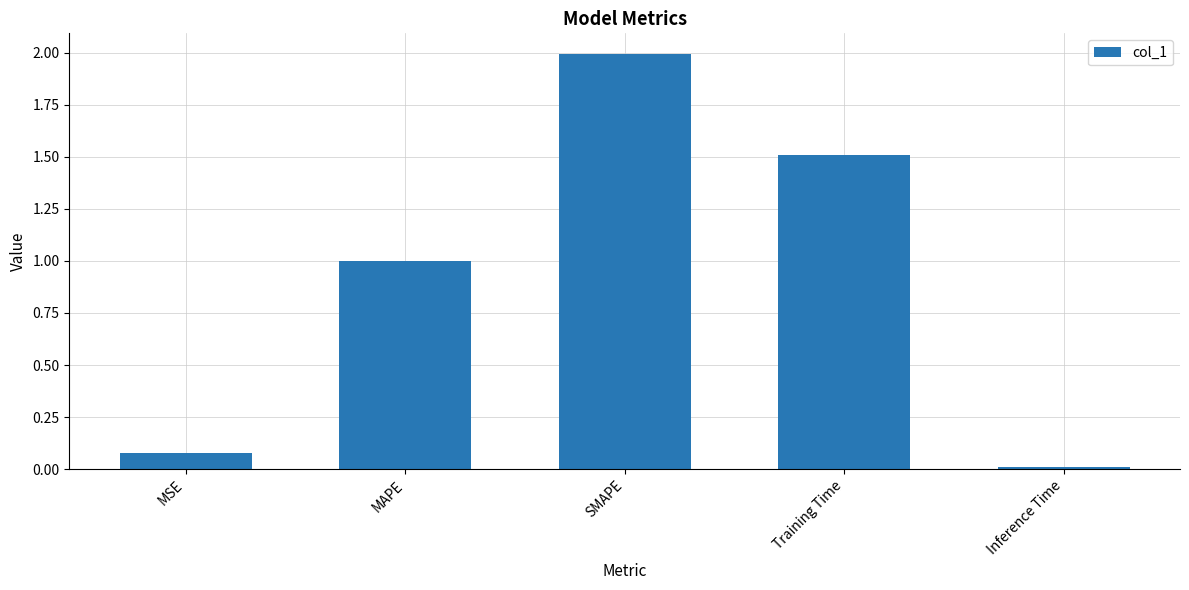

What position from the left is Training Time?

4